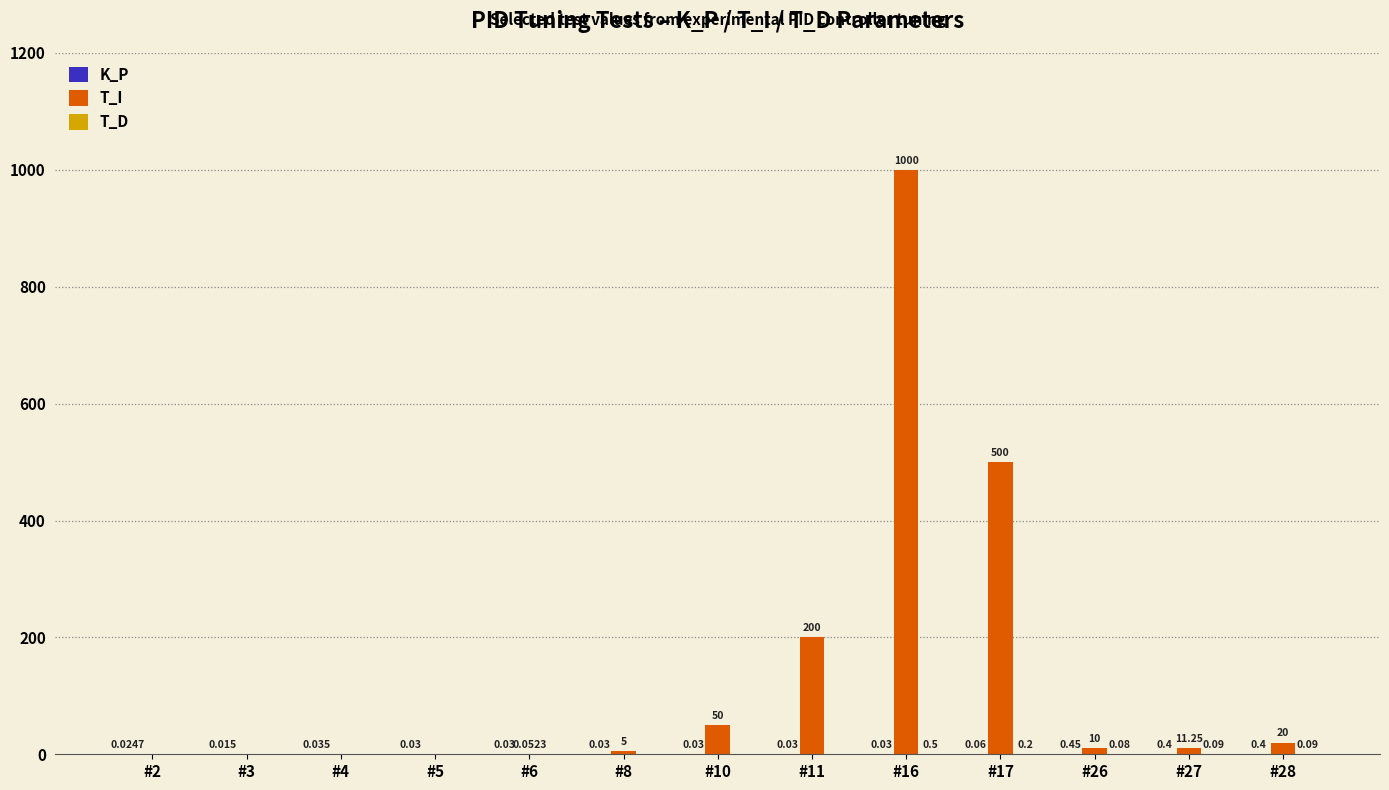

Which series has the largest total across all categories?

T_I